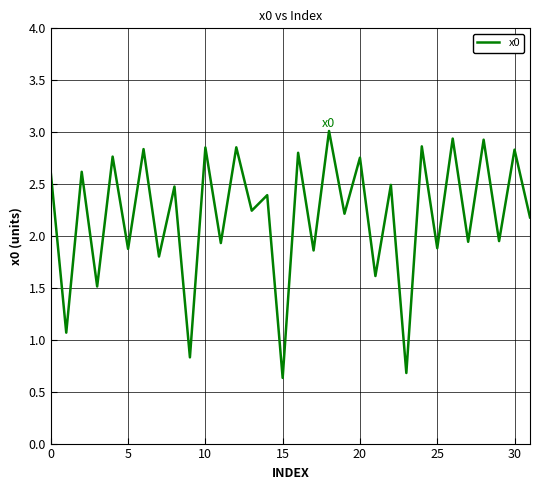

How many lines are shown in the chart?

1